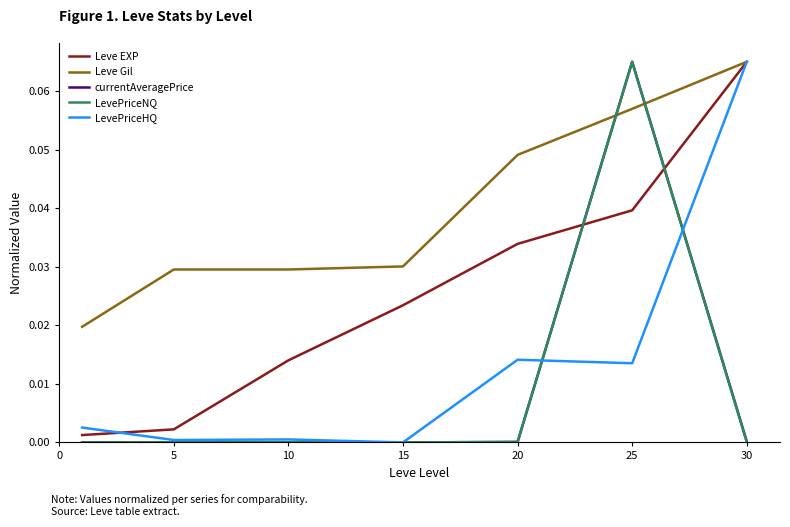

True or false: Leve Gil and LevePriceNQ intersect in this chart.

True